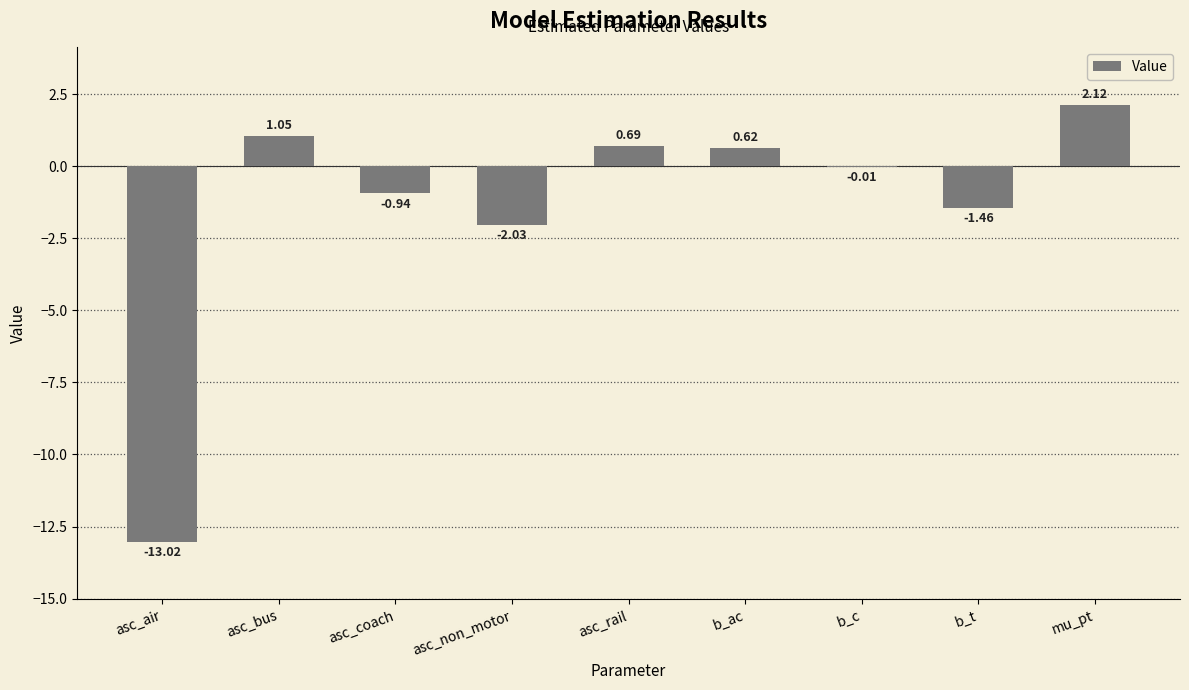

What is the change in value from asc_bus to mu_pt?

+1.1